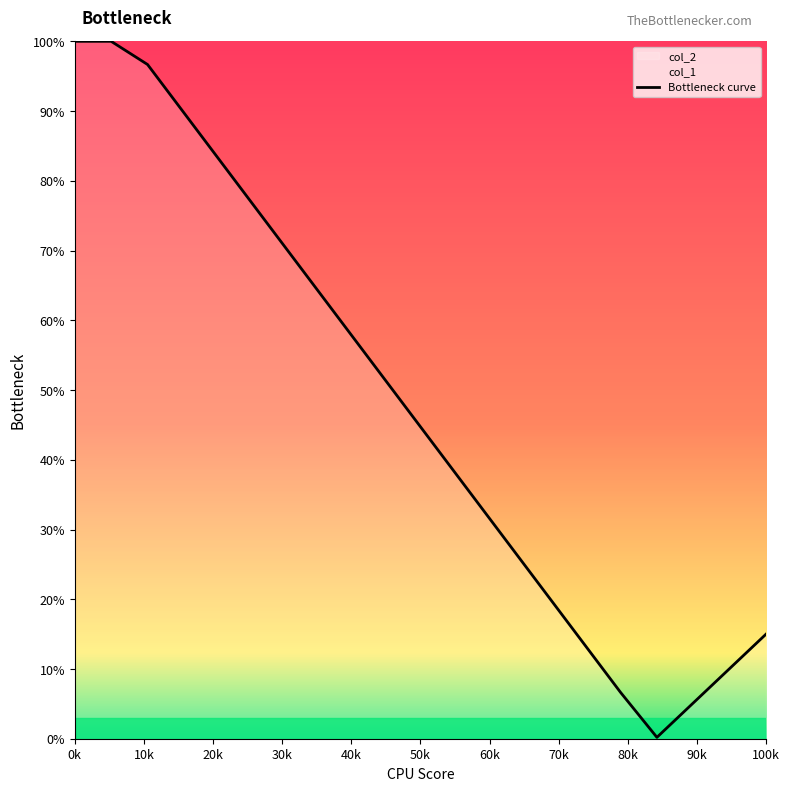

What is the maximum value shown in the chart?

100.0